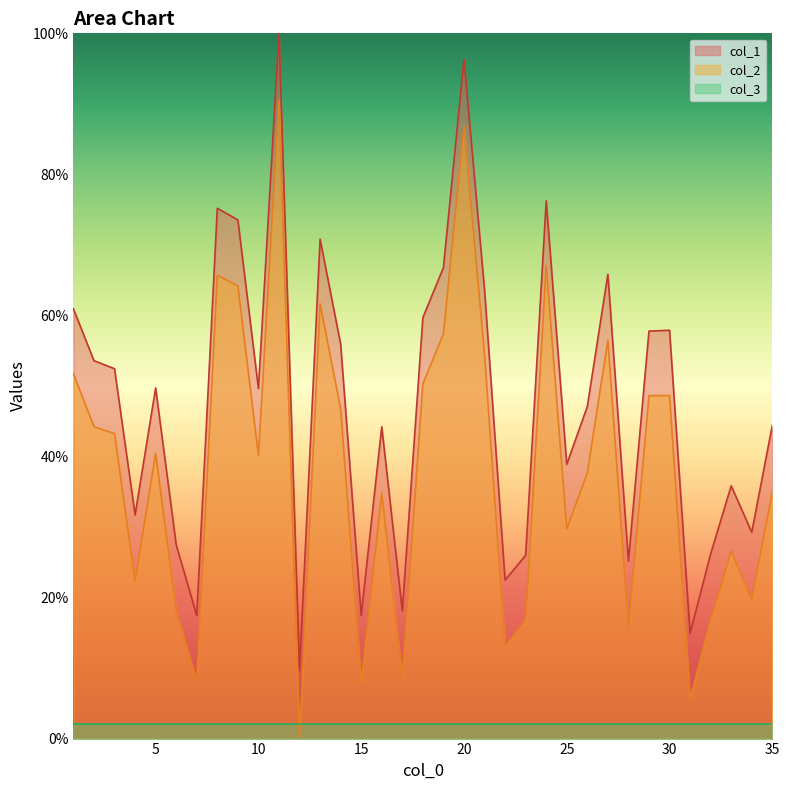

Which series has the largest range (max minus min)?

col_2